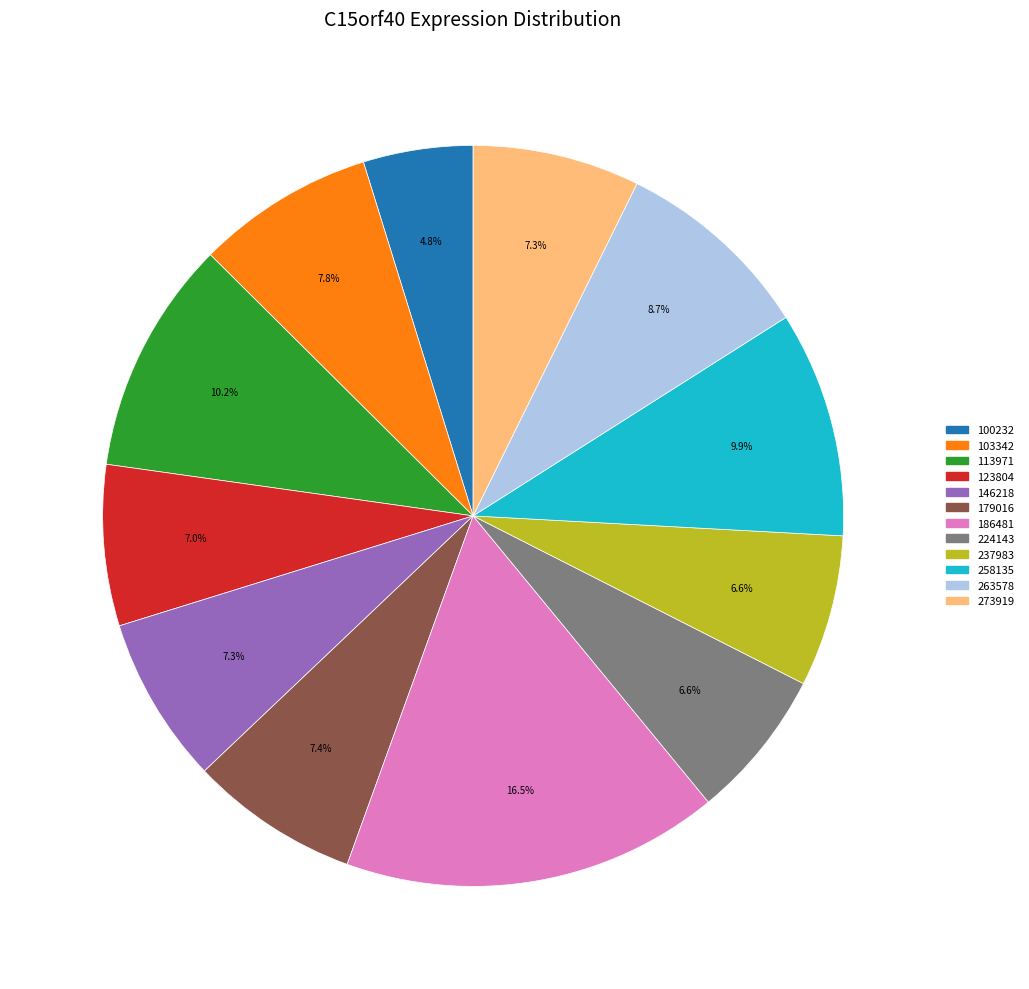

Between 224143 and 100232, which is larger?

224143